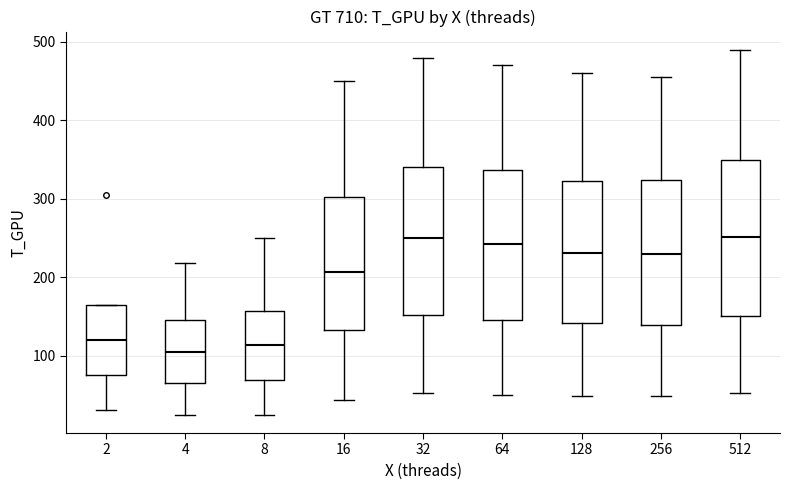

Reading left to right, transcribe this box plot: for each box, give where its median line is, the range the box spans, and where its two whiskers end, as read against the y-axis. The values are not printed on the chart, so give them approximately, as read against the axis.

2: median 120, box 70 to 160, whiskers 30 to 160
4: median 110, box 70 to 150, whiskers 20 to 220
8: median 110, box 70 to 160, whiskers 20 to 250
16: median 210, box 130 to 300, whiskers 40 to 450
32: median 250, box 150 to 340, whiskers 50 to 480
64: median 240, box 150 to 340, whiskers 50 to 470
128: median 230, box 140 to 320, whiskers 50 to 460
256: median 230, box 140 to 320, whiskers 50 to 460
512: median 250, box 150 to 350, whiskers 50 to 490